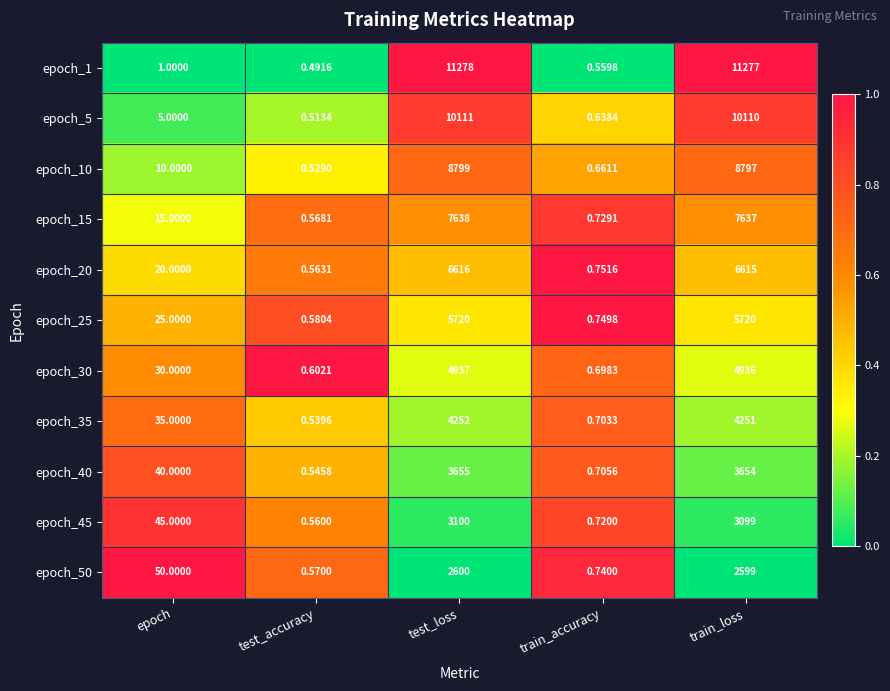

Which label corresponds to the largest value in the chart?

test_loss